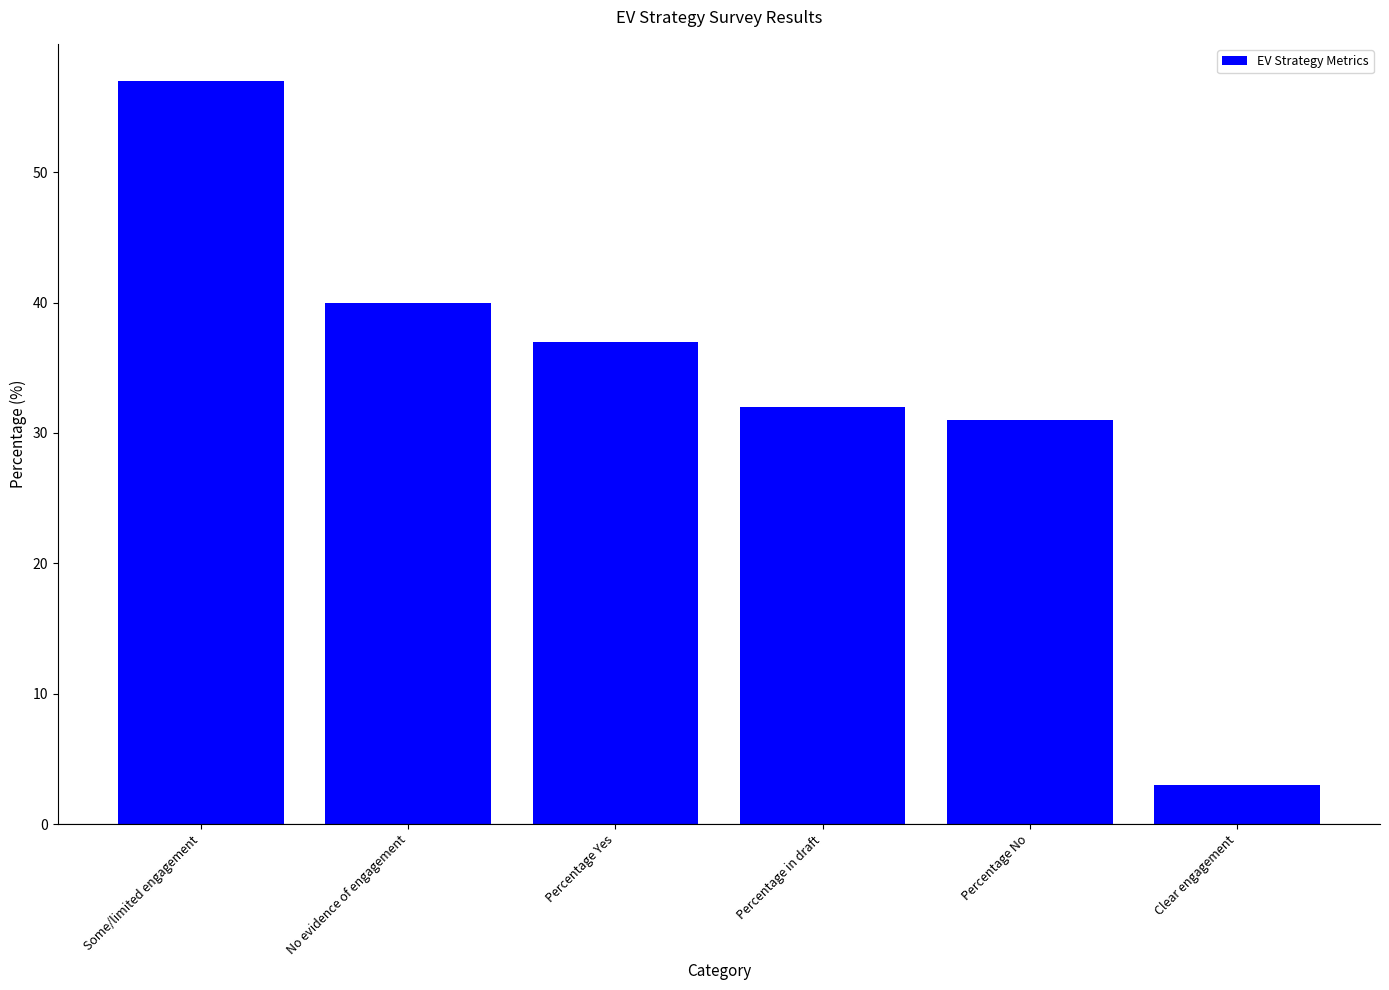

What is the greatest value displayed?

57